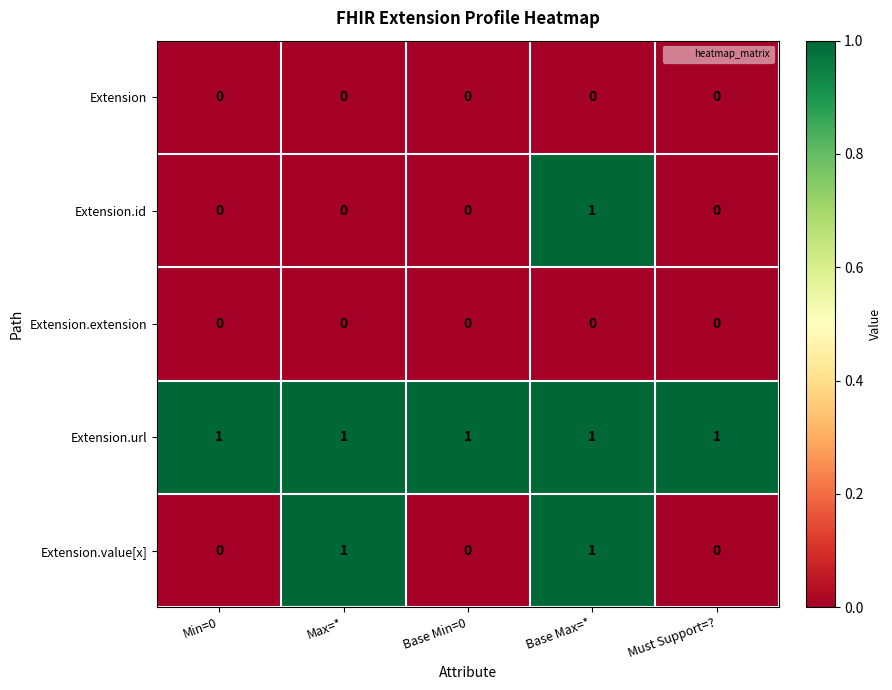

Which series changed the most between Max=* and Base Max=*?

Extension.id